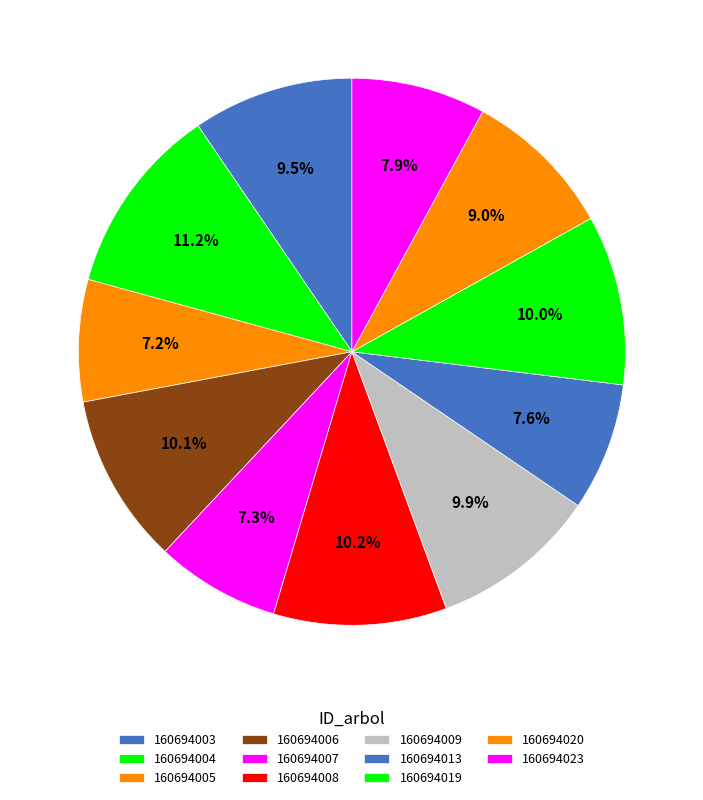

How much of the chart is everything except 160694006?

89.9%